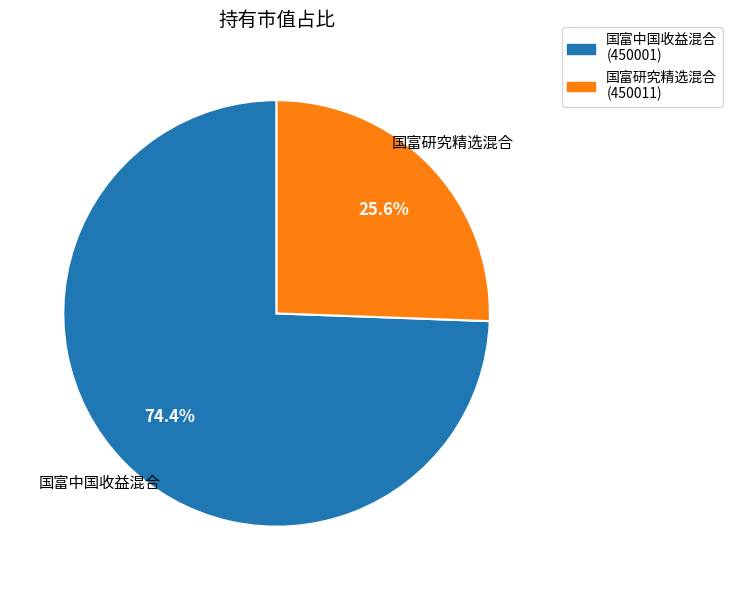

To the nearest percent, what percentage of the pie is 国富中国收益混合?

74%